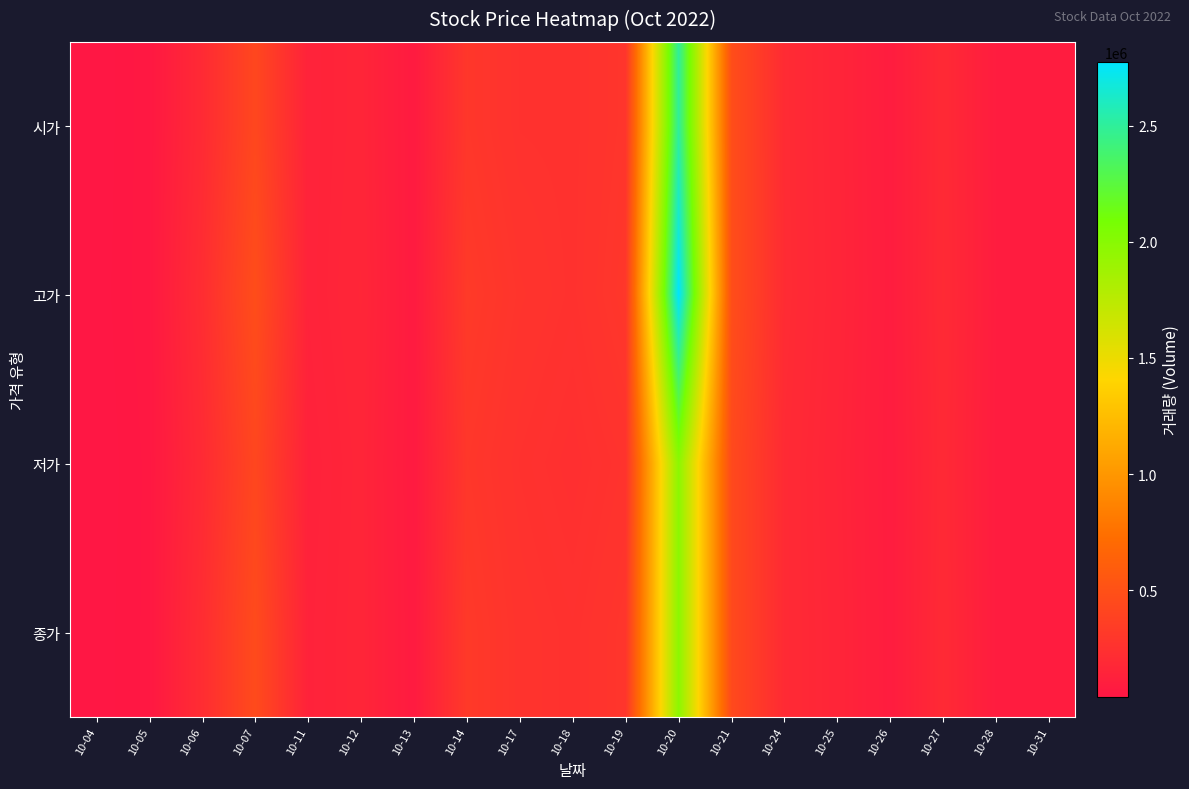

Rank the series by their maximum value, from highest to lowest.

고가, 시가, 저가, 종가